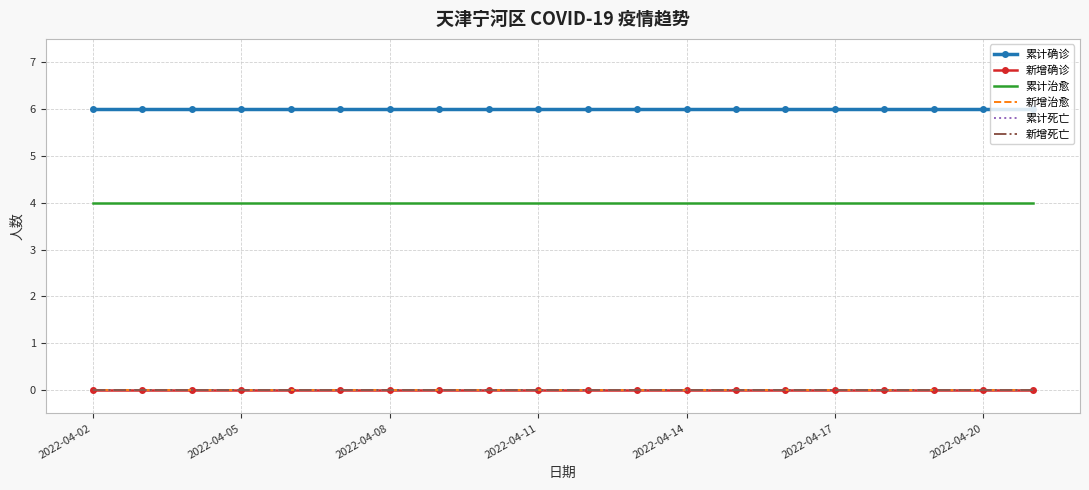

True or false: 新增死亡 has more than 2 points higher than both neighbors.

False